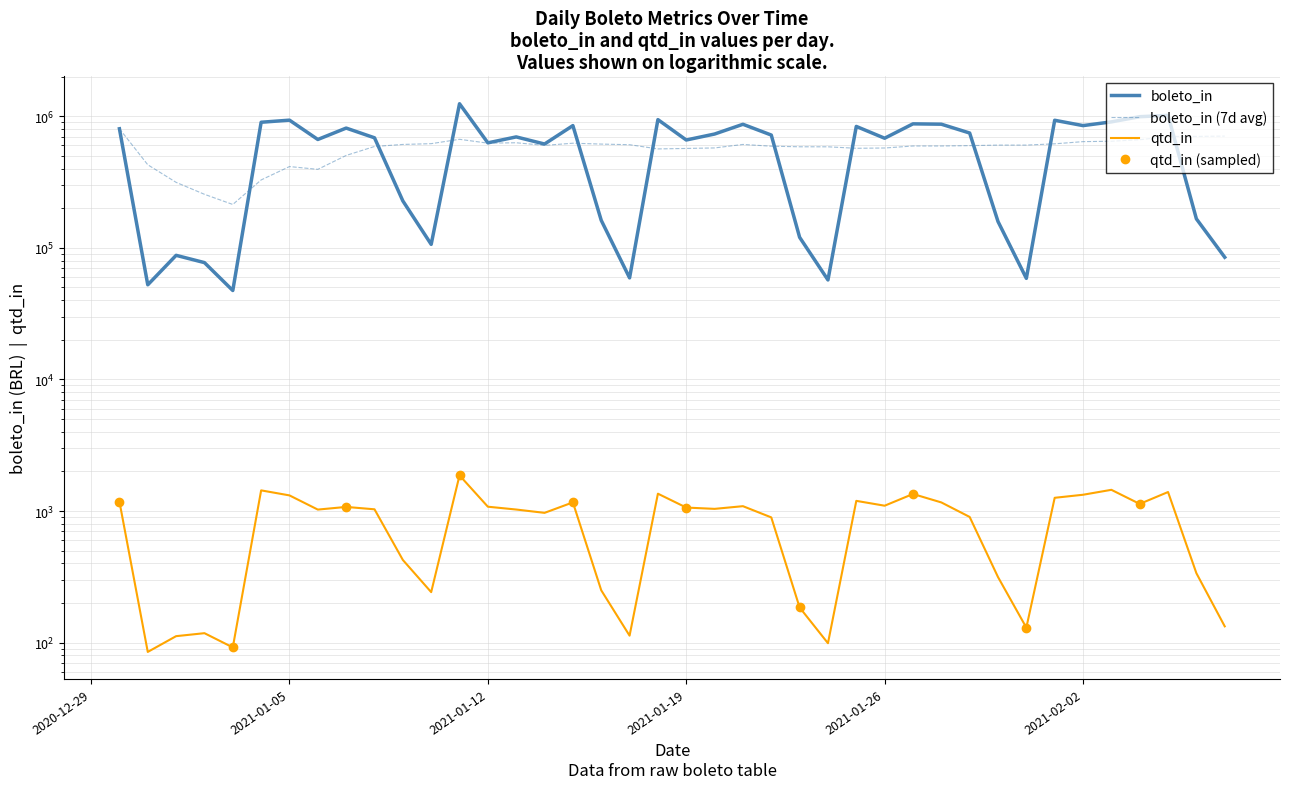

True or false: qtd_in and boleto_in intersect in this chart.

False